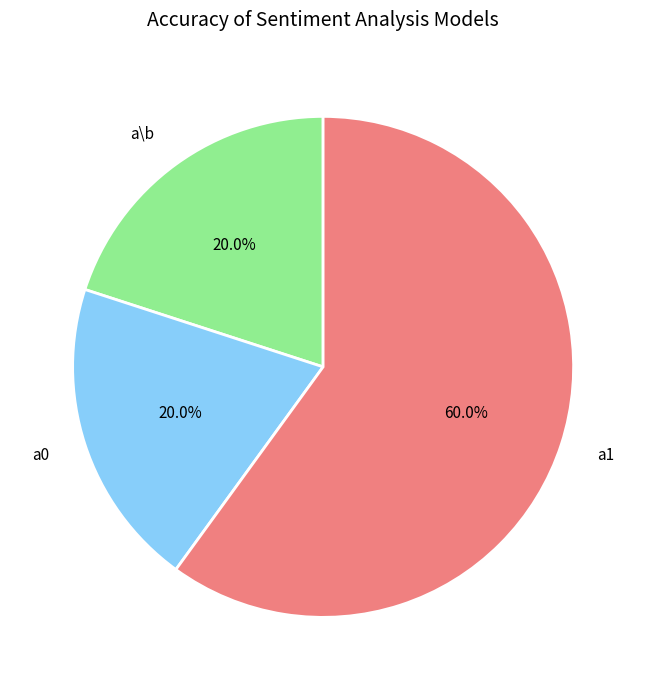

The a\b slice represents 10% of the pie. True or false?

False